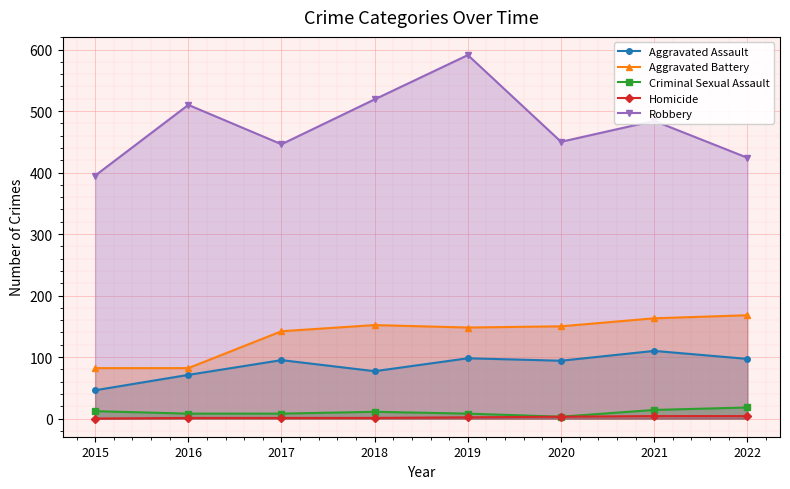

What is the sum of all Robbery values?

3819